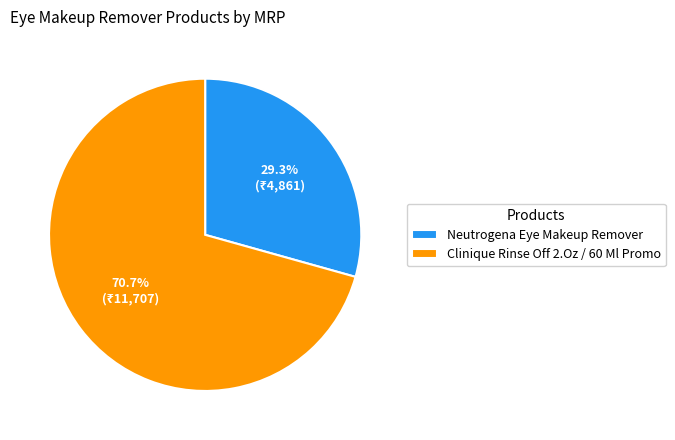

How many slices are in this pie chart?

2